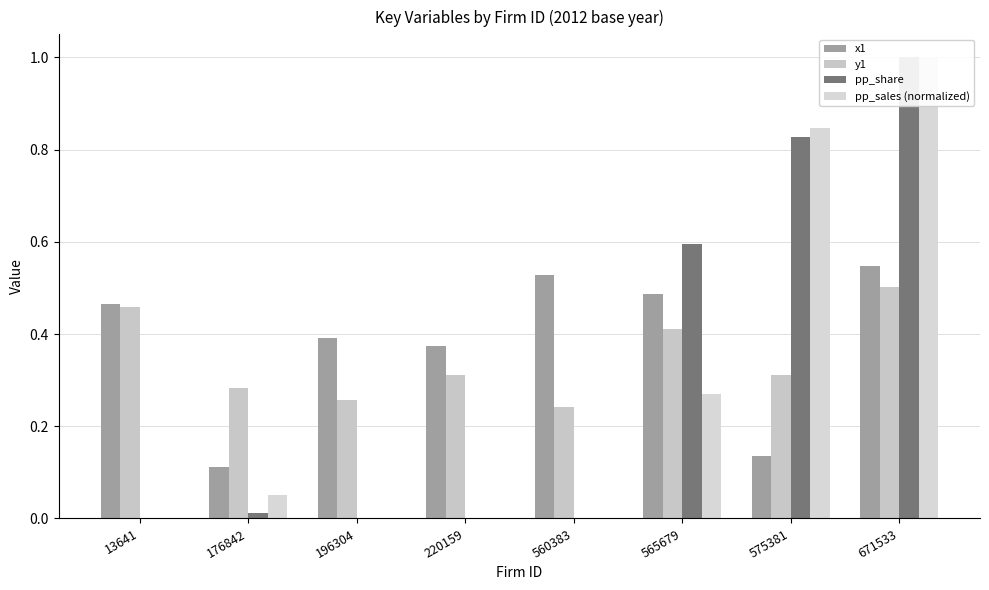

What is the difference between the second highest and second lowest values in the pp_sales (normalized) series?

0.8